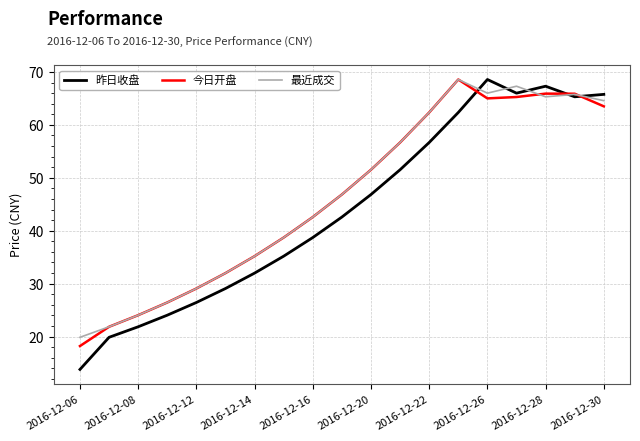

What is the lowest value of the 昨日收盘 series?

13.8